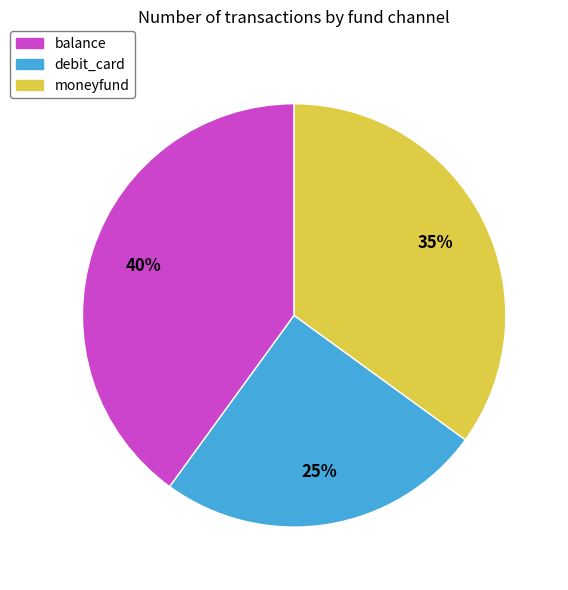

Approximately how many times larger is the value at debit_card compared to balance?

0.6